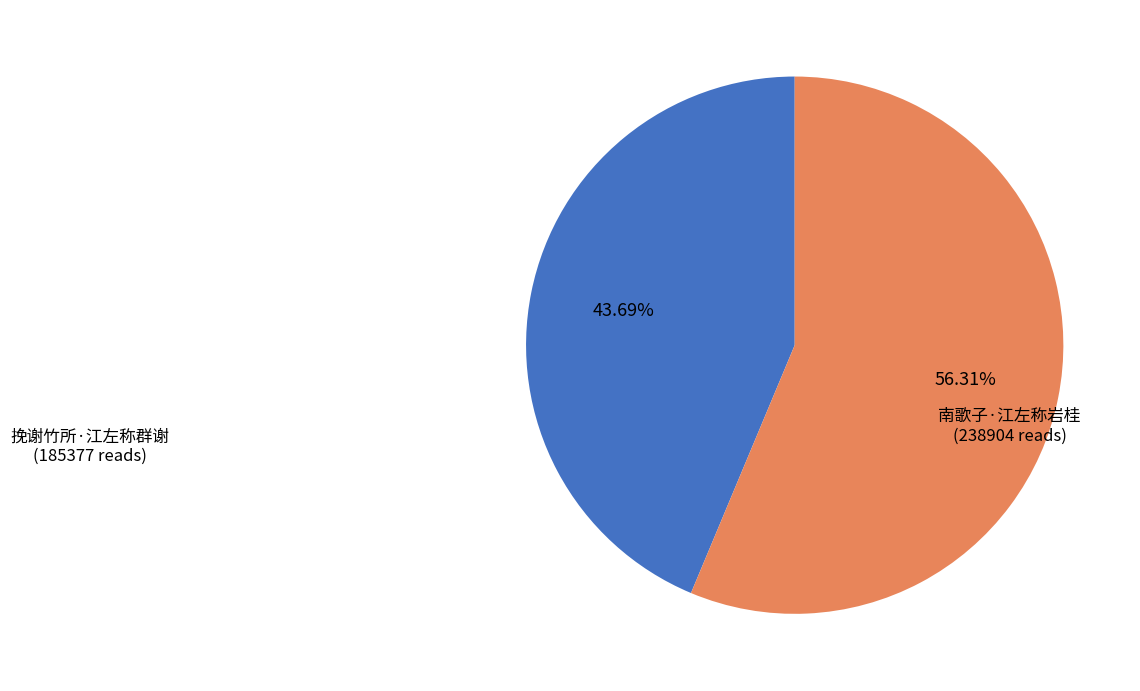

Does 南歌子·江左称岩桂 account for over 50% of the chart?

Yes